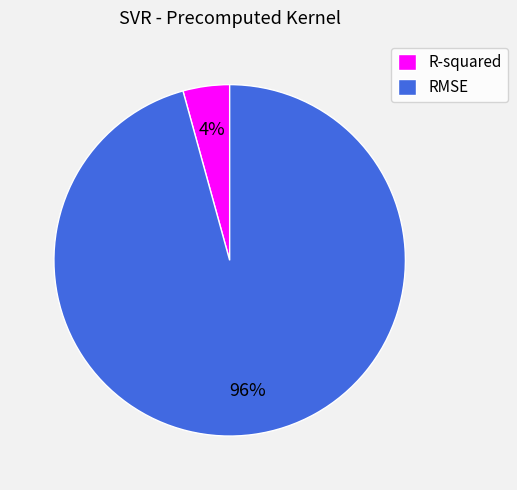

Rank the categories by value from lowest to highest.

R-squared, RMSE